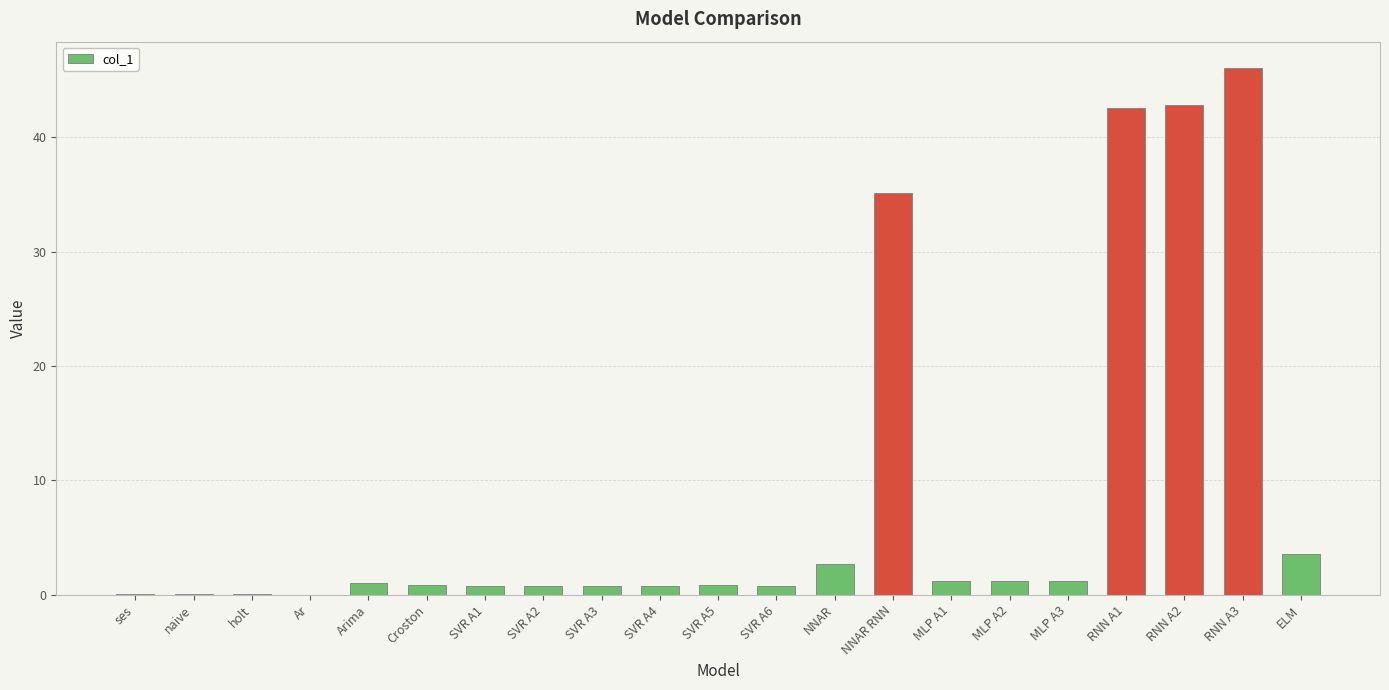

At which label is the value closest to 23?

NNAR RNN